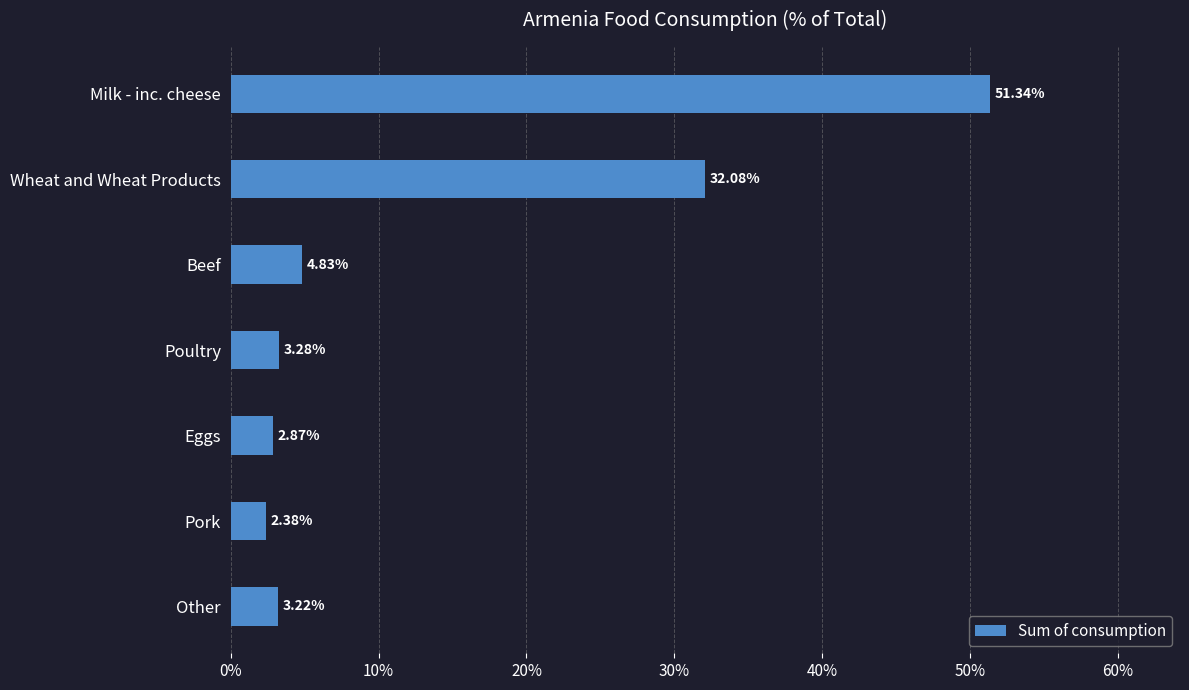

What is the difference between the maximum and minimum values?

49.0